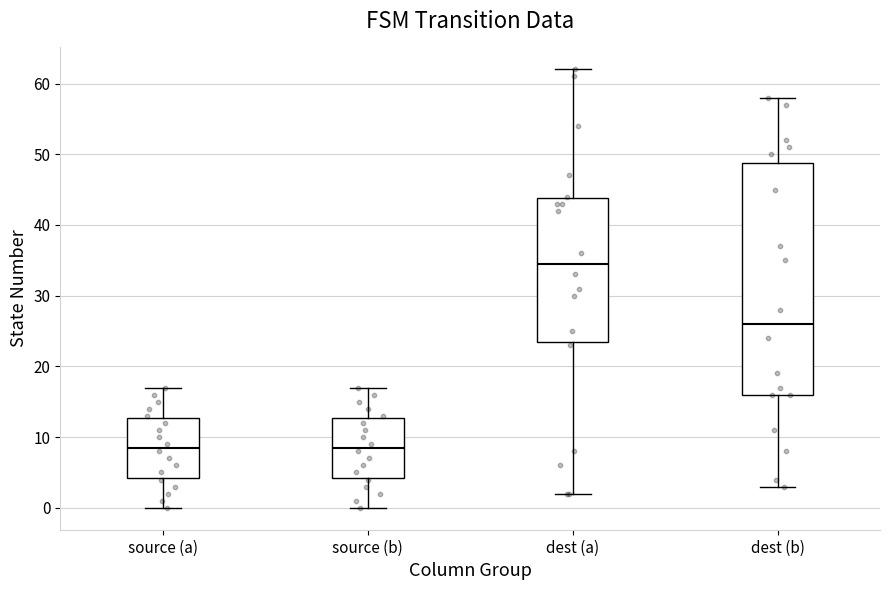

Where is the lower edge of the box for dest (a) on the y-axis? The values are not printed on the chart, so give them approximately, as read against the axis.

24